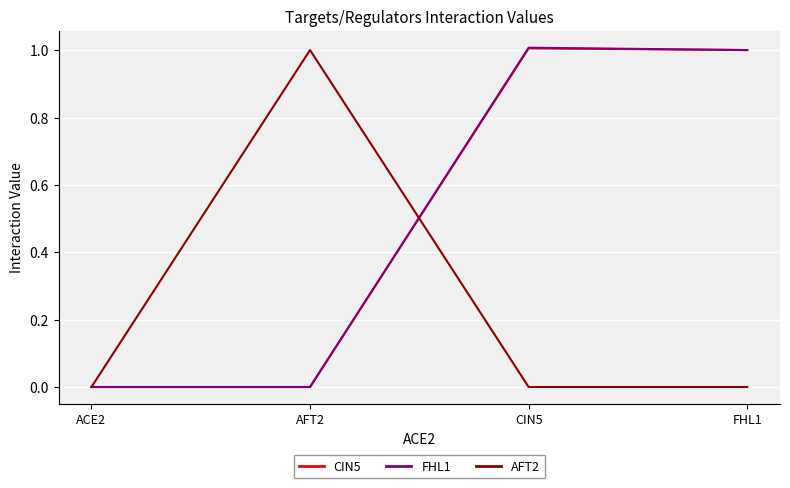

In AFT2, how many points are higher than both neighbors (excluding endpoints)?

1